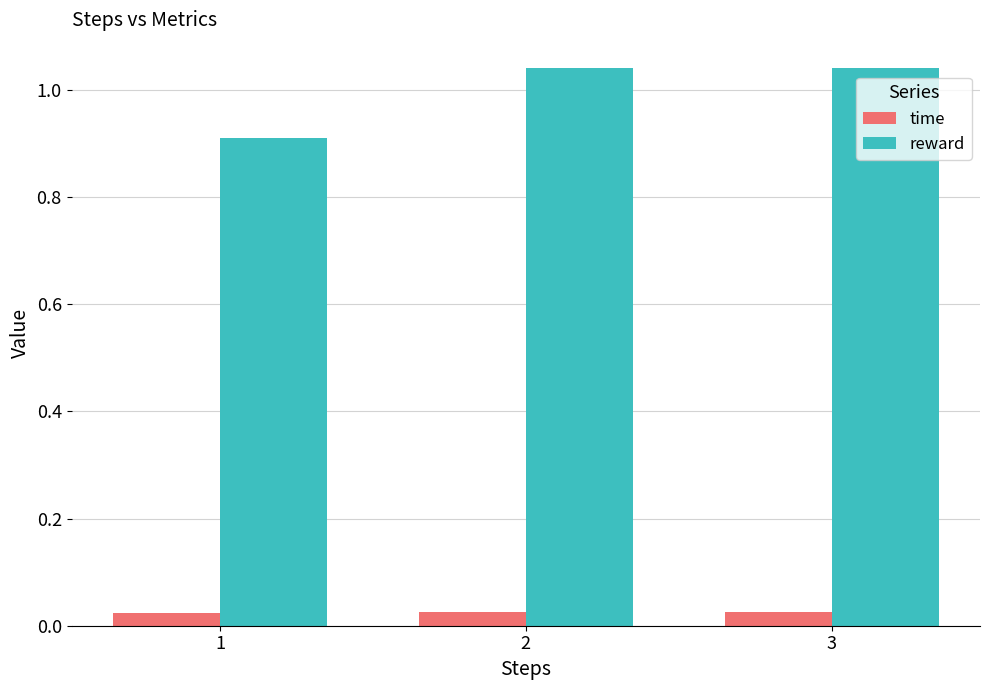

Which series has the widest spread of values?

reward